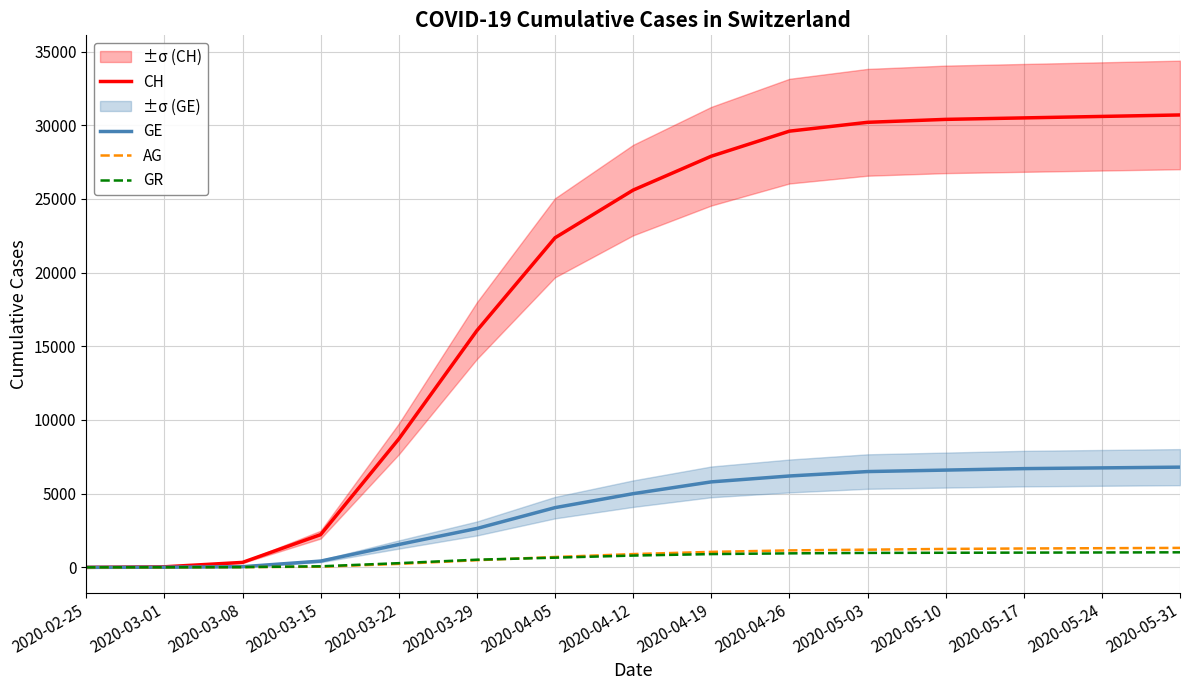

The value of CH at 2020-03-15 is 2220. True or false?

True